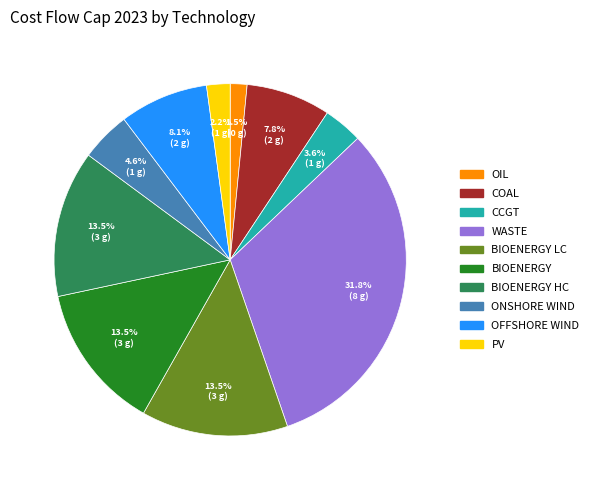

How many slices are in this pie chart?

10